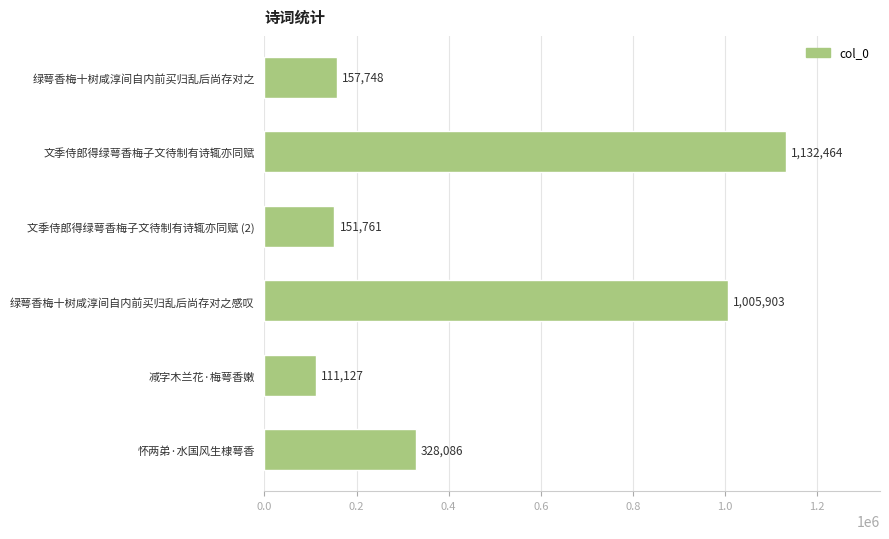

List the labels in order of value, smallest first.

减字木兰花·梅萼香嫩, 文季侍郎得绿萼香梅子文待制有诗辄亦同赋 (2), 绿萼香梅十树咸淳间自内前买归乱后尚存对之, 怀两弟·水国风生棣萼香, 绿萼香梅十树咸淳间自内前买归乱后尚存对之感叹, 文季侍郎得绿萼香梅子文待制有诗辄亦同赋